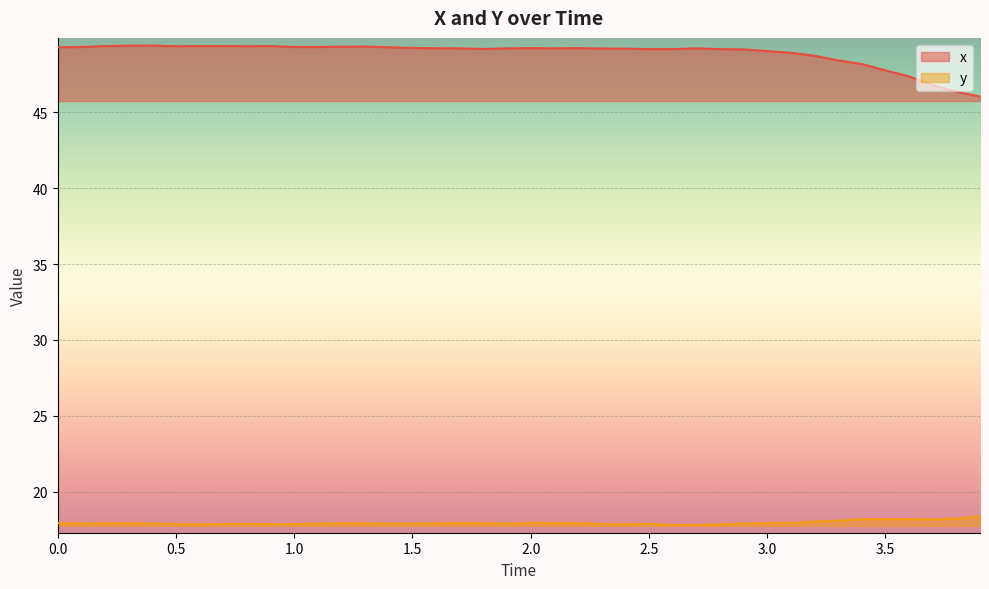

True or false: y and x cross at least once.

False